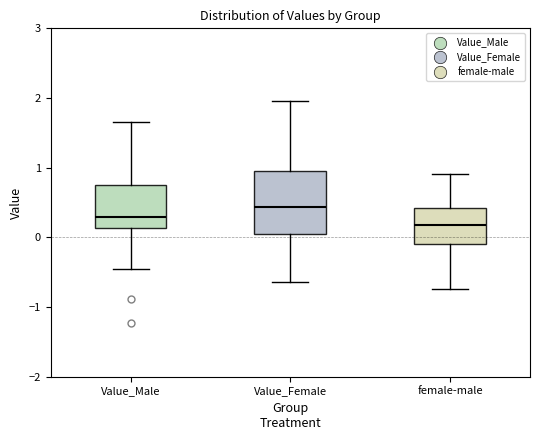

Comparing the boxes themselves (not the whiskers), which one is the tallest?

Value_Female